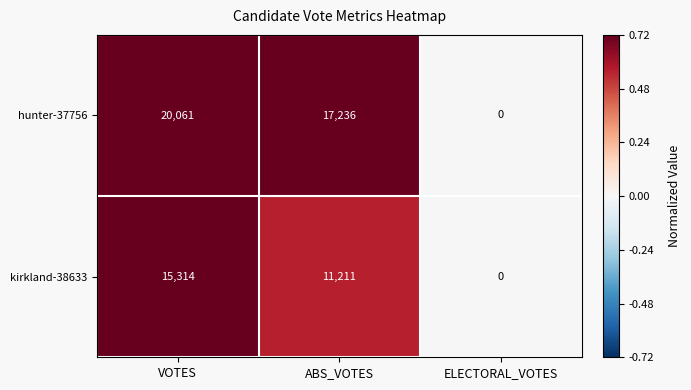

The value of hunter-37756 at VOTES is 7633. True or false?

False